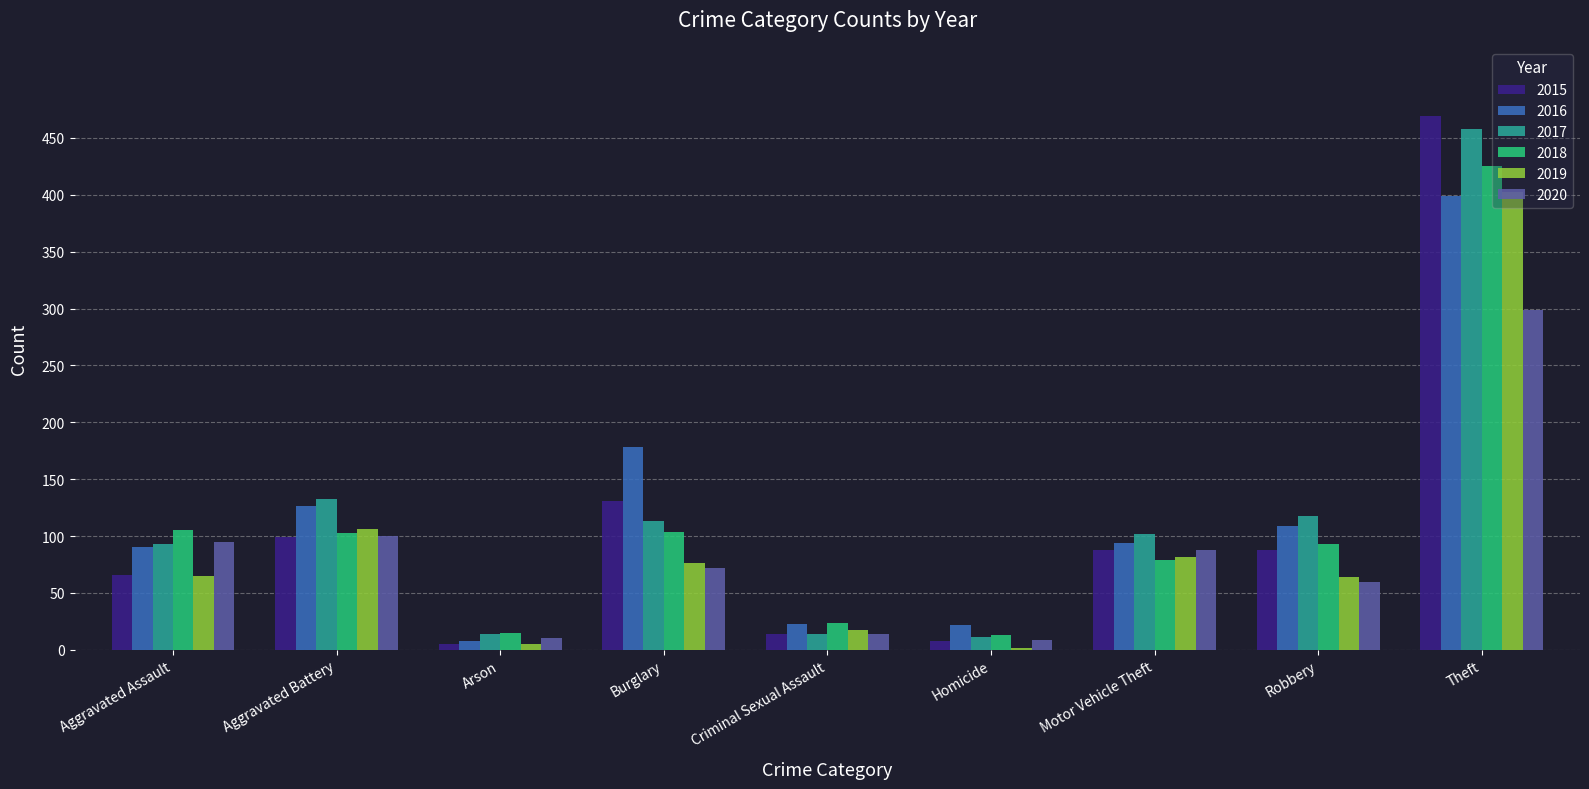

What is the sum of all 2015 values?

968